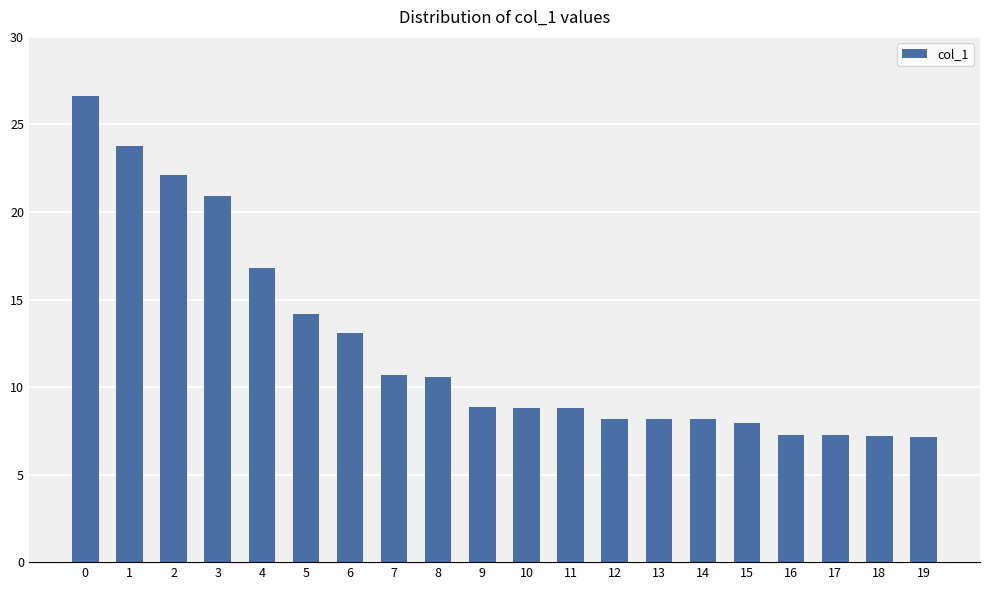

Where is the data nearest to the value 16?

4